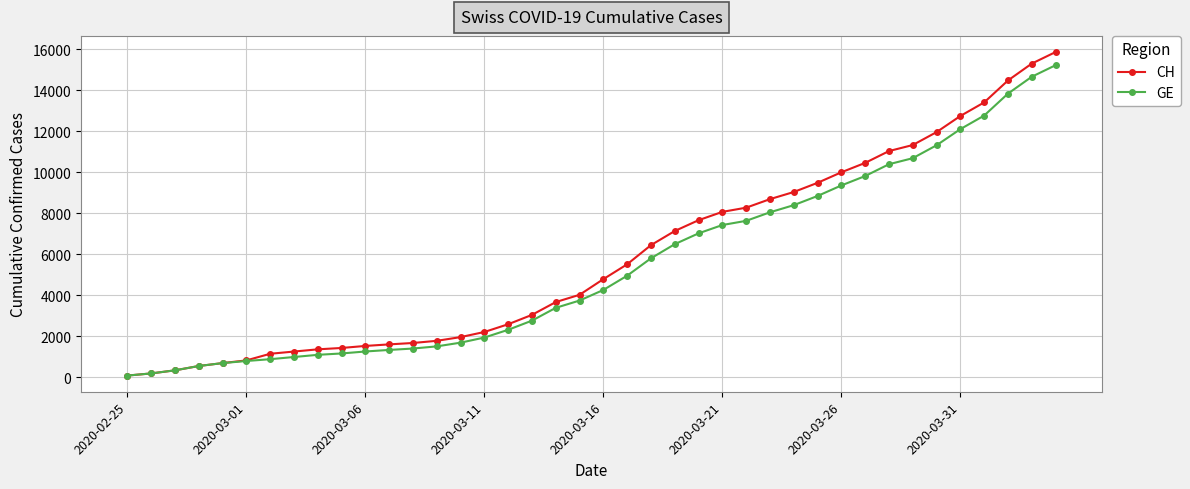

What is the greatest value displayed?

15857